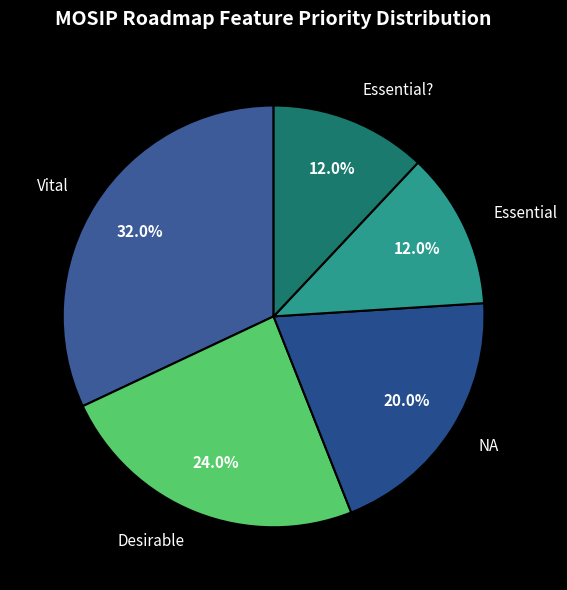

To the nearest percent, what portion does NA represent?

20%